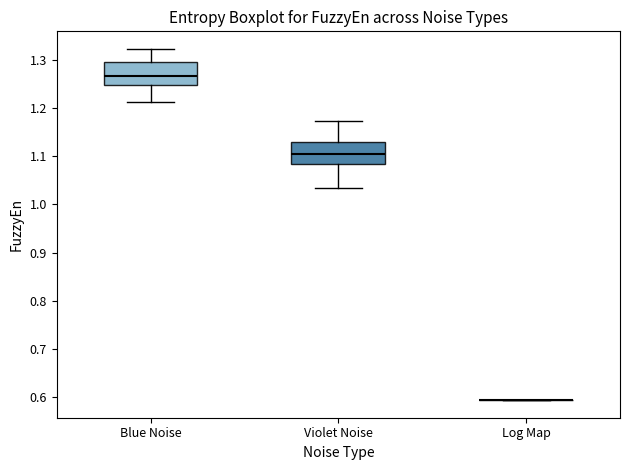

Reading left to right, read every box against the y-axis: the position of its median line, the range the box covers, and the ends of its whiskers. The values are not printed on the chart, so give them approximately, as read against the axis.

Blue Noise: median 1.27, box 1.25 to 1.30, whiskers 1.21 to 1.32
Violet Noise: median 1.10, box 1.08 to 1.13, whiskers 1.03 to 1.17
Log Map: box collapsed to a line at 0.59, whiskers 0.59 to 0.59